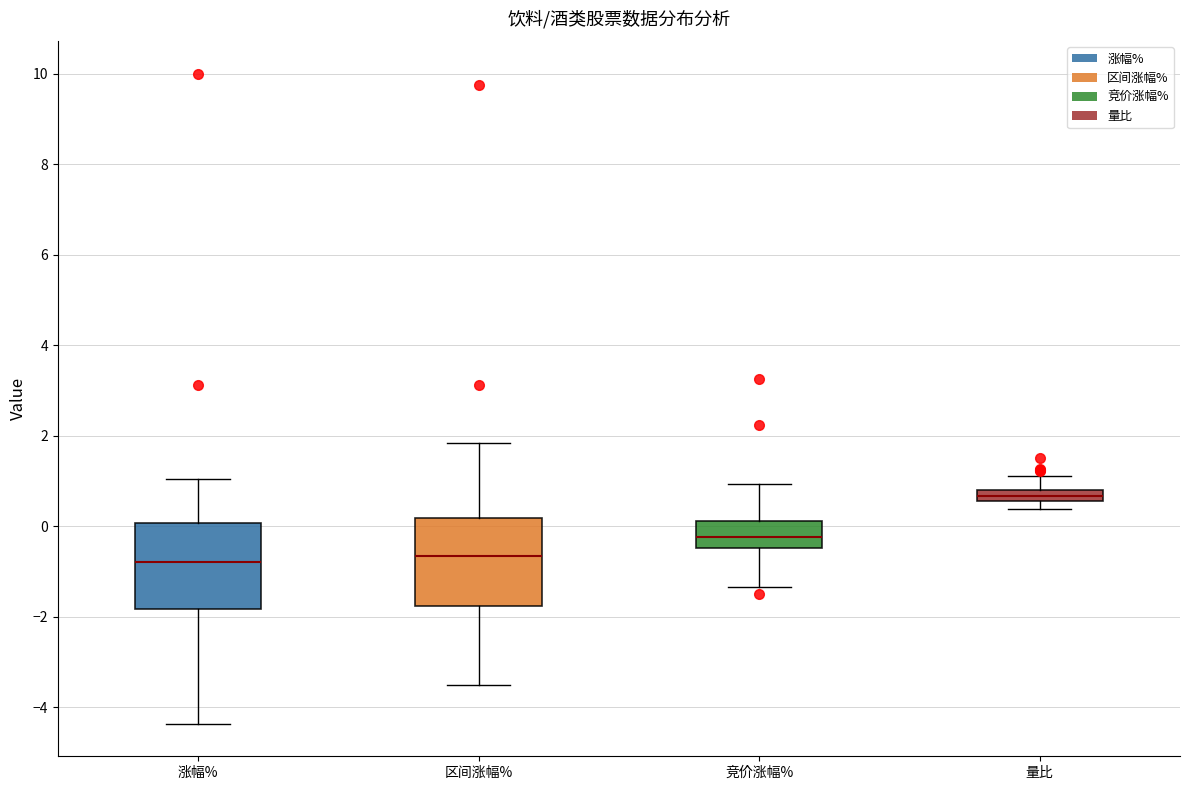

Where is the lower edge of the box for 量比 on the y-axis? The values are not printed on the chart, so give them approximately, as read against the axis.

0.6